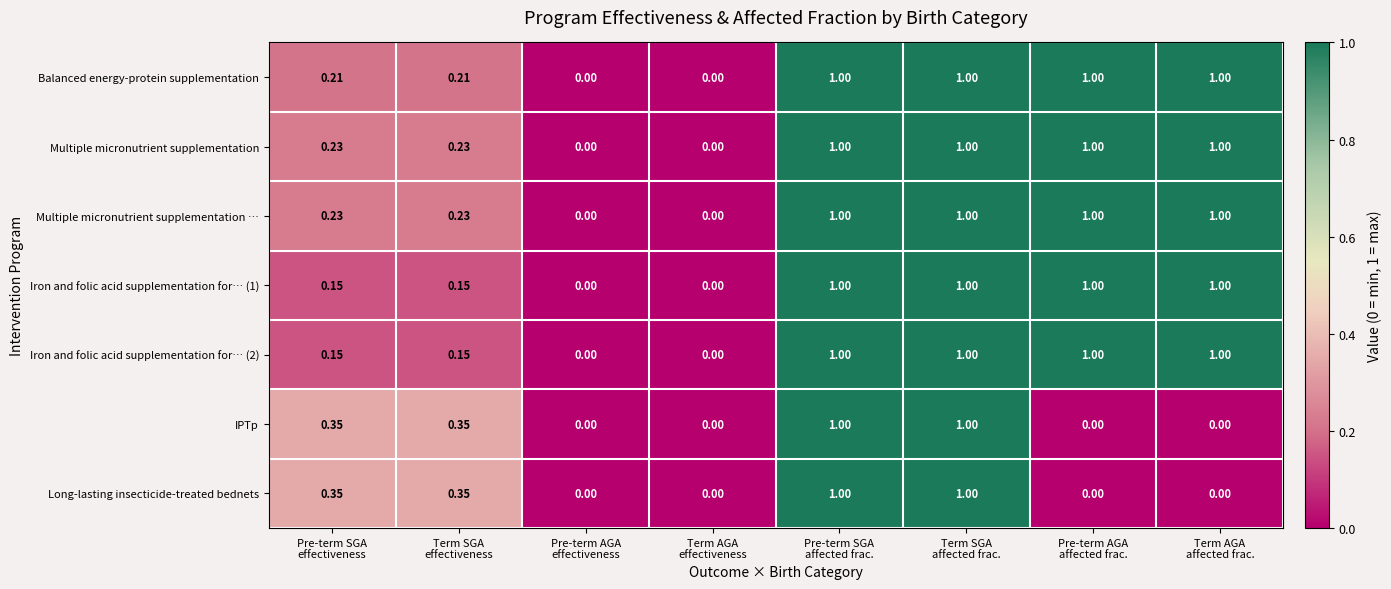

How many values in Balanced energy-protein supplementation are above zero?

6